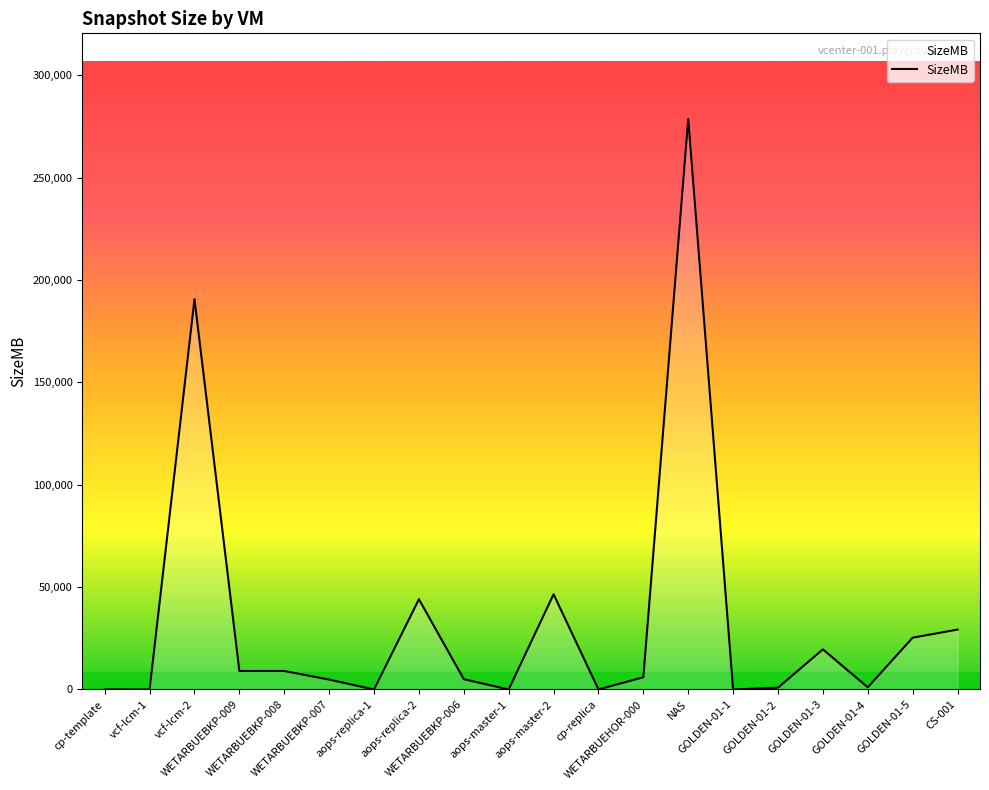

What is the maximum value shown in the chart?

278646